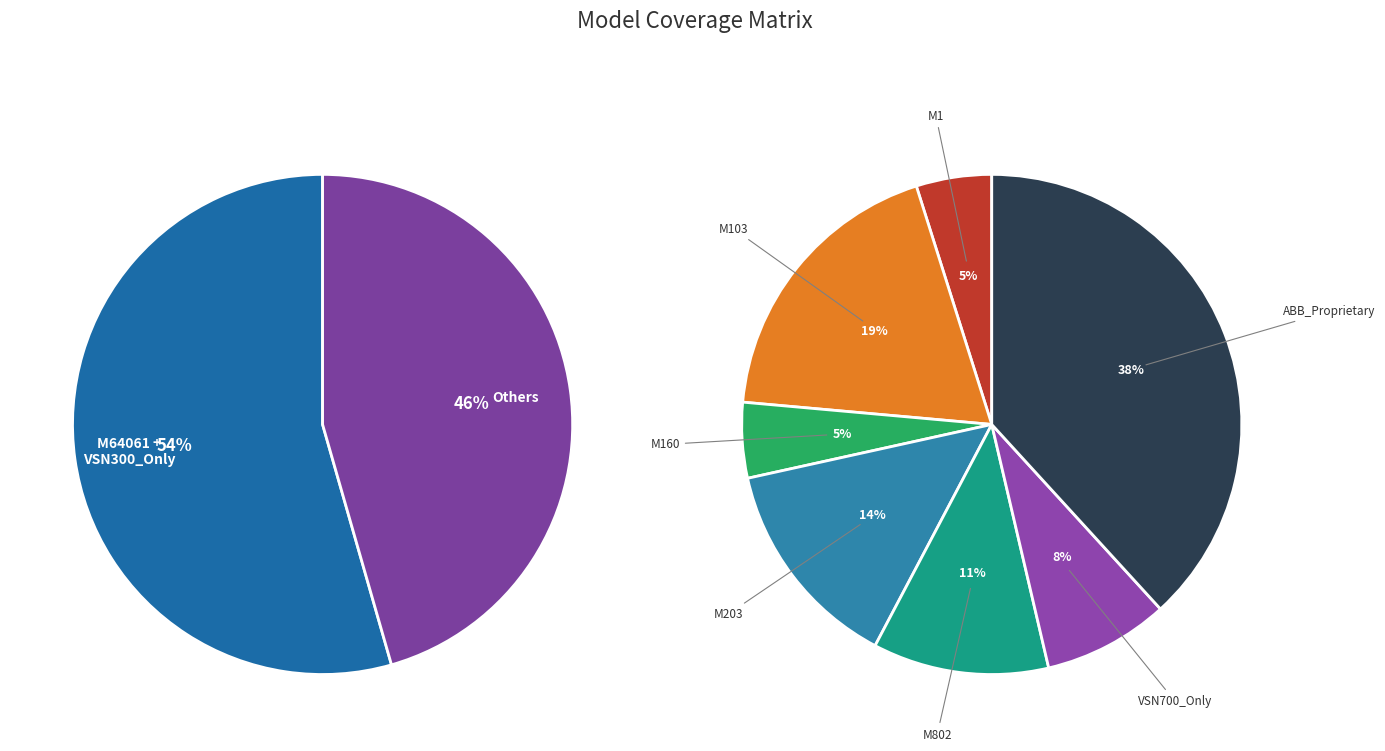

Approximately how many times larger is the value at VSN300_Only compared to M802?

5.2